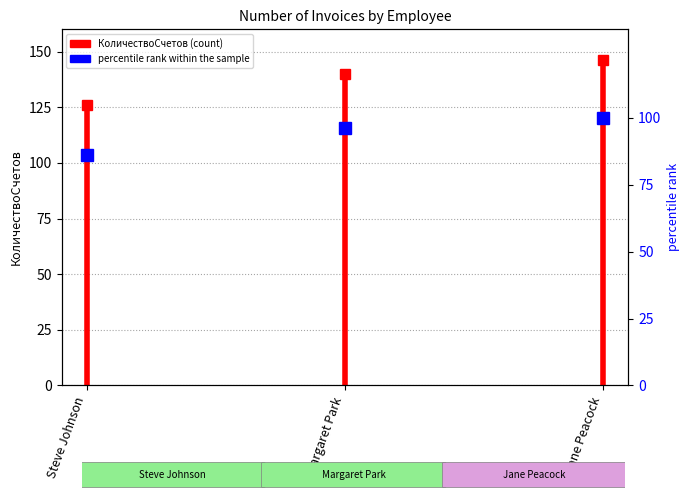

Does the chart display data point markers on the line(s)?

Yes